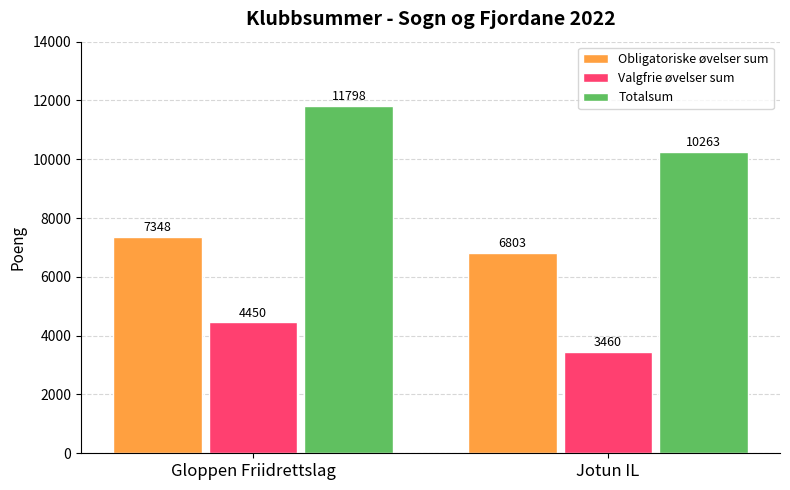

What is the sum of the Totalsum values at Jotun IL and Gloppen Friidrettslag?

22061